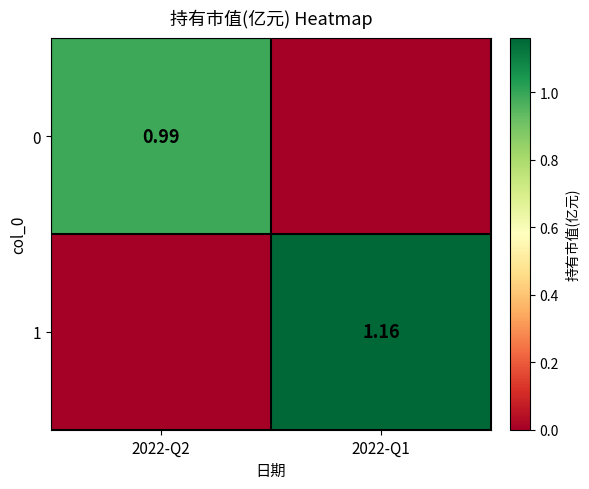

Is the value of 1 at 2022-Q1 greater than the value of 0 at 2022-Q2?

Yes